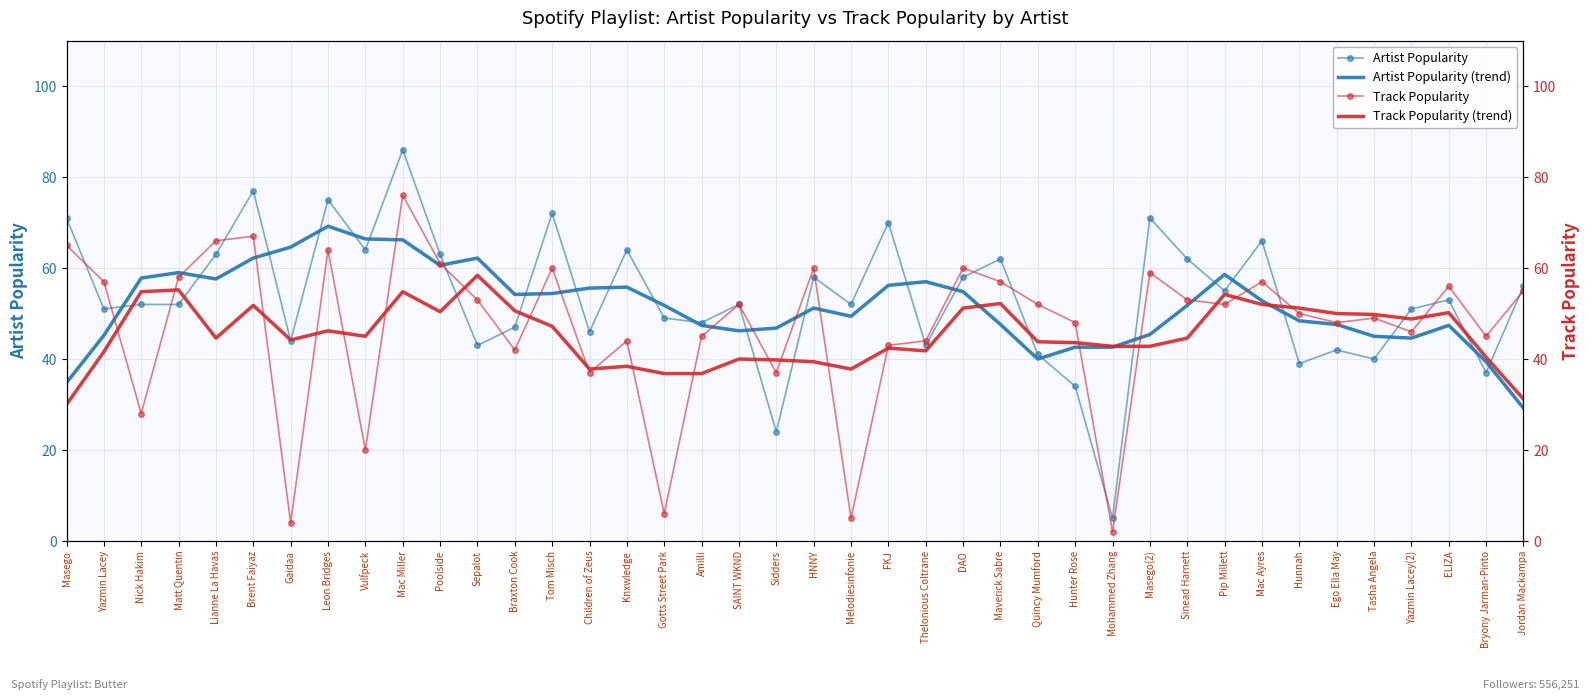

Where is Artist Popularity nearest to the value 45?

Gaidaa